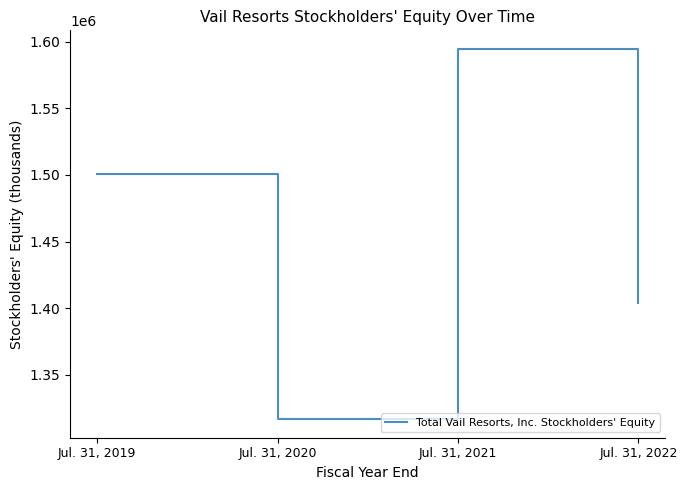

Read the value at Jul. 31, 2022.

1404148